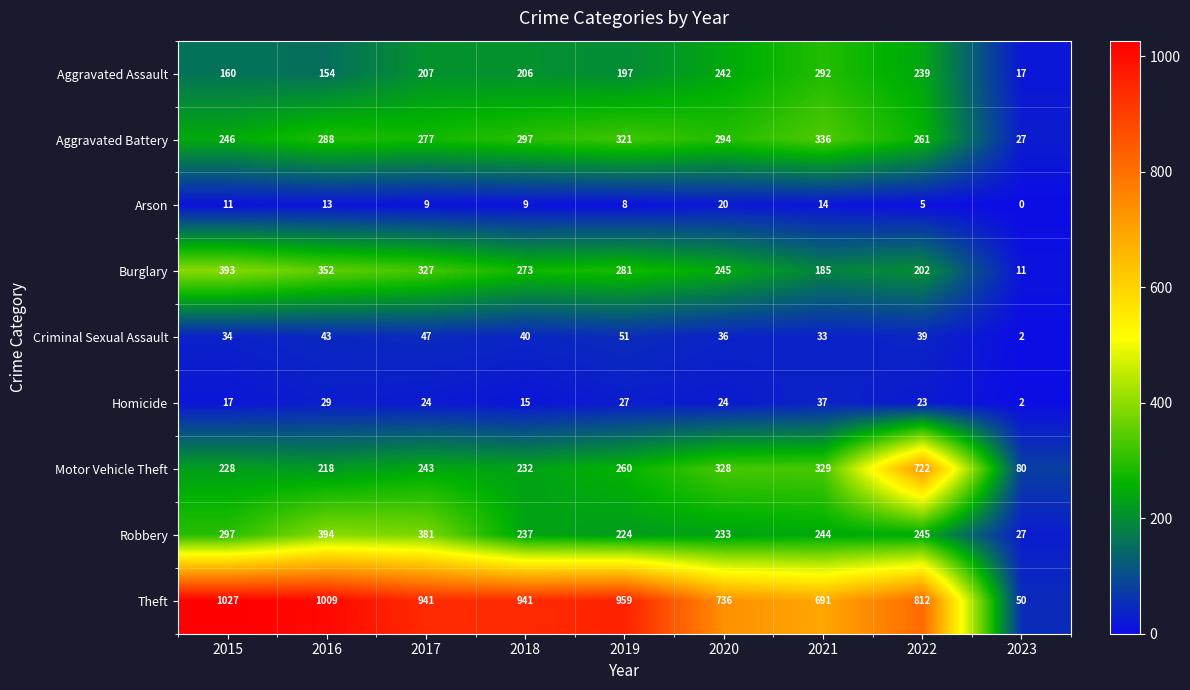

True or false: Homicide has a value of 2 at 2023.

True